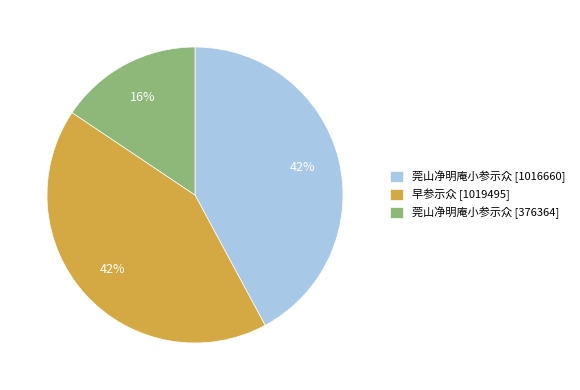

Does any single category account for the majority?

No